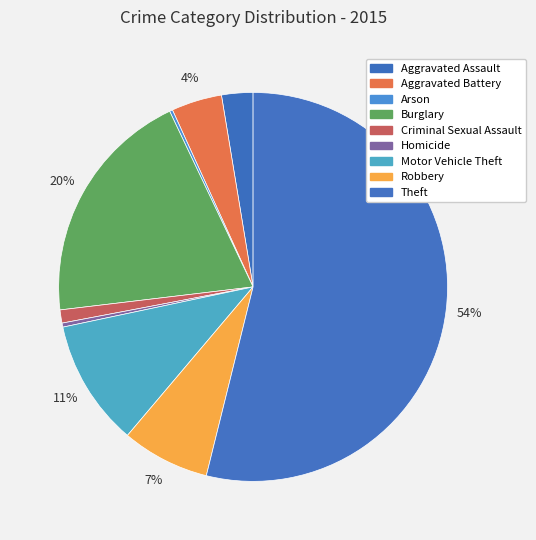

Does any single category account for the majority?

Yes